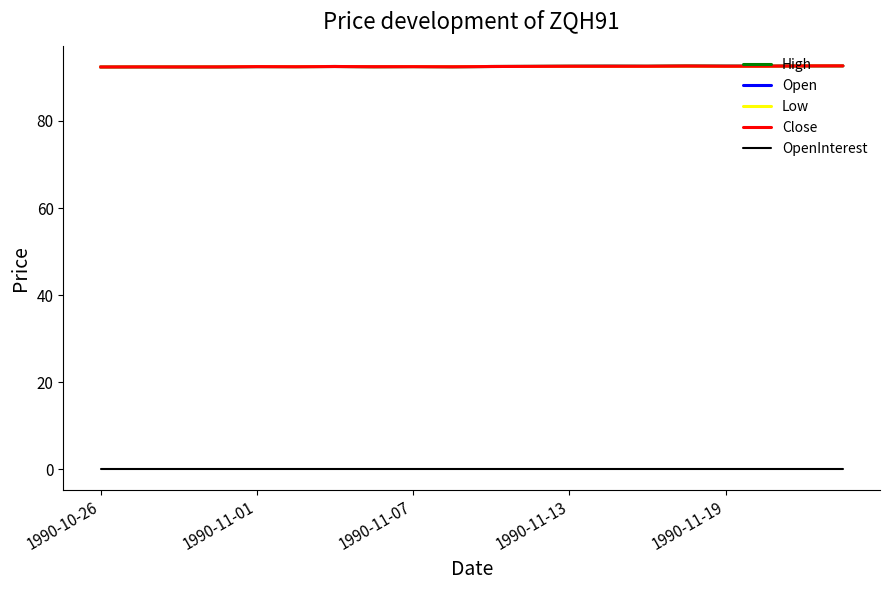

What is the maximum value shown in the chart?

92.7